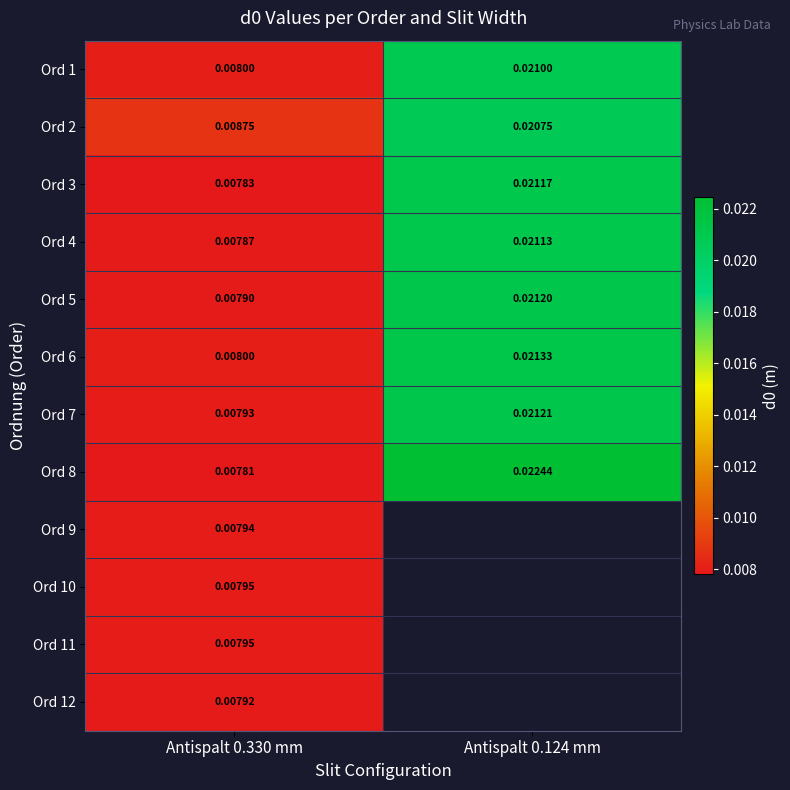

At which category does the chart reach its minimum across all series?

Antispalt 0.330 mm